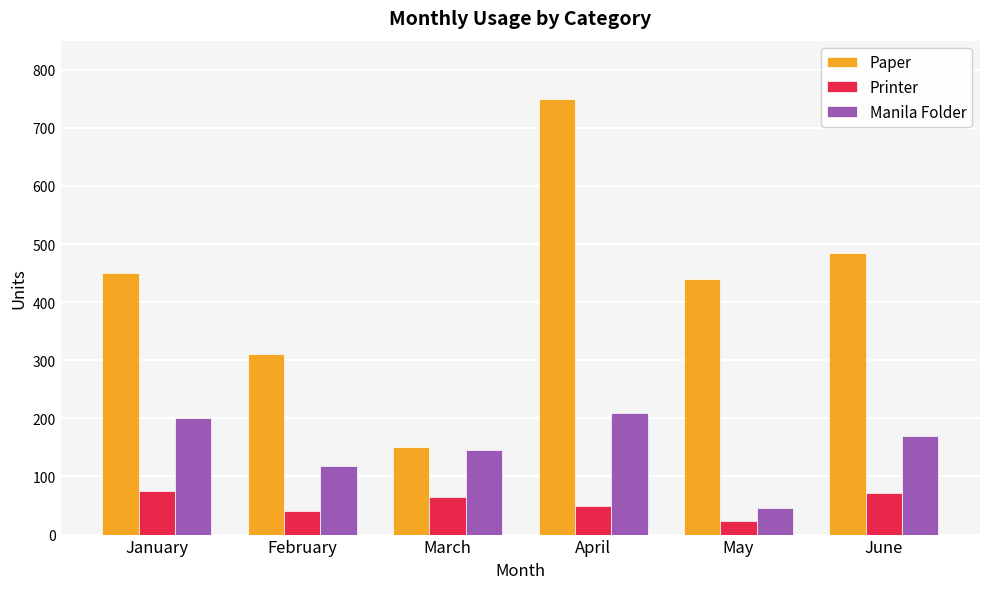

Which series has the widest spread of values?

Paper